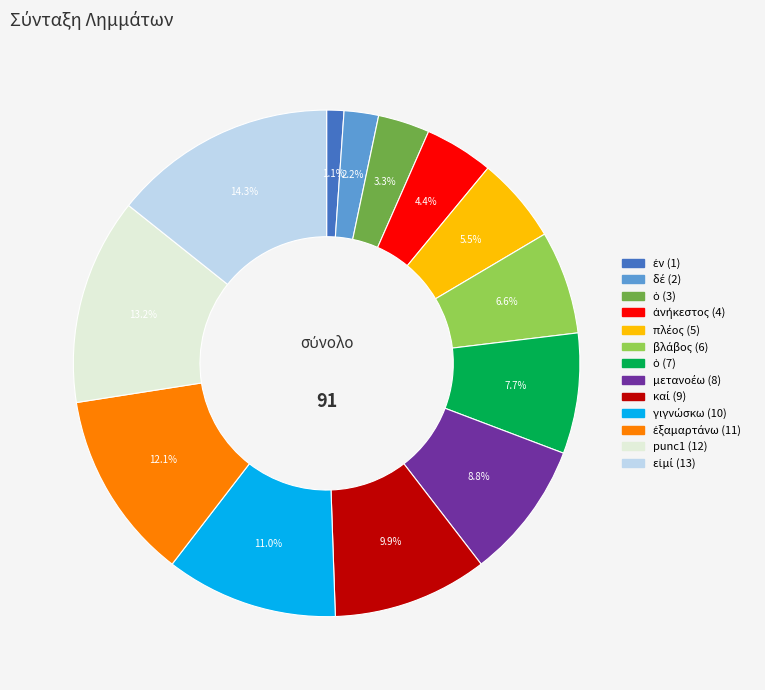

Does any single category account for the majority?

No